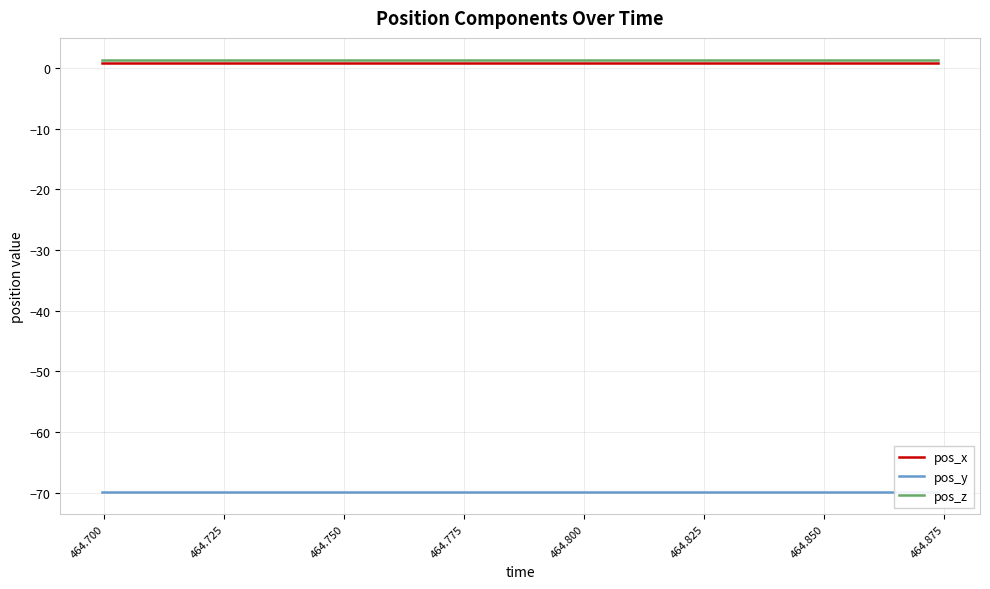

Count the number of categories in the chart.

20